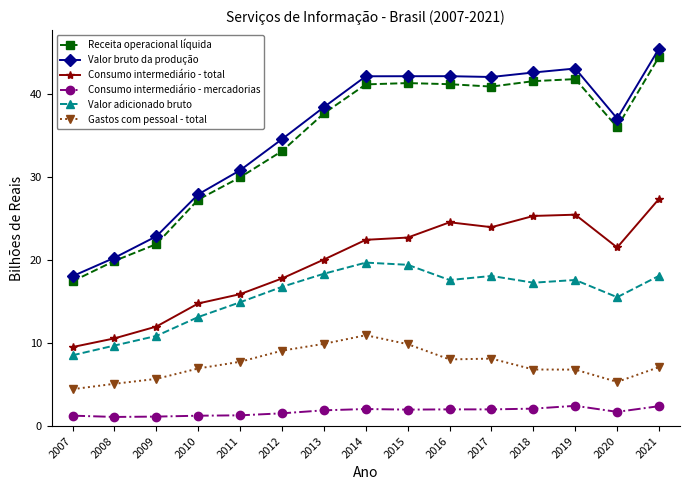

What is the minimum value shown in the chart?

1.1